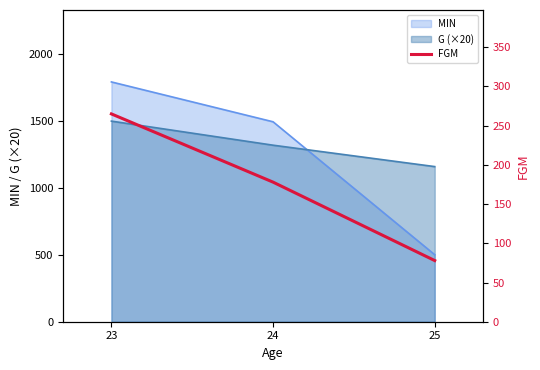

Is the value of G (×20) at 23 greater than the value of MIN at 23?

No